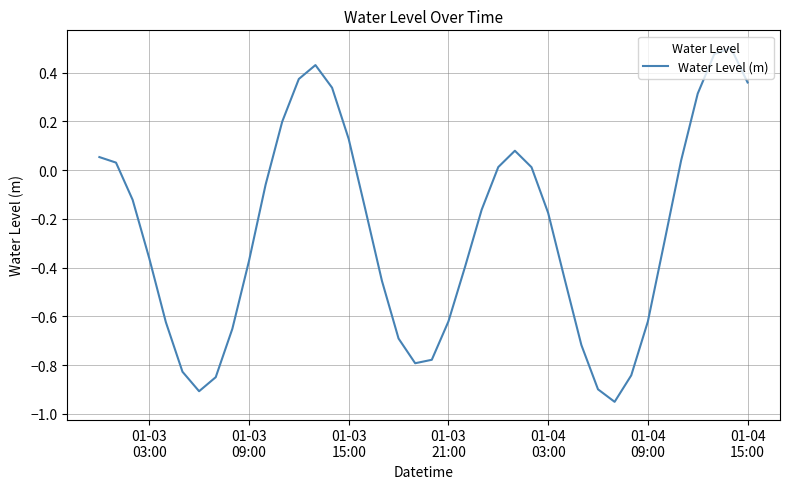

How many values are below zero?

25